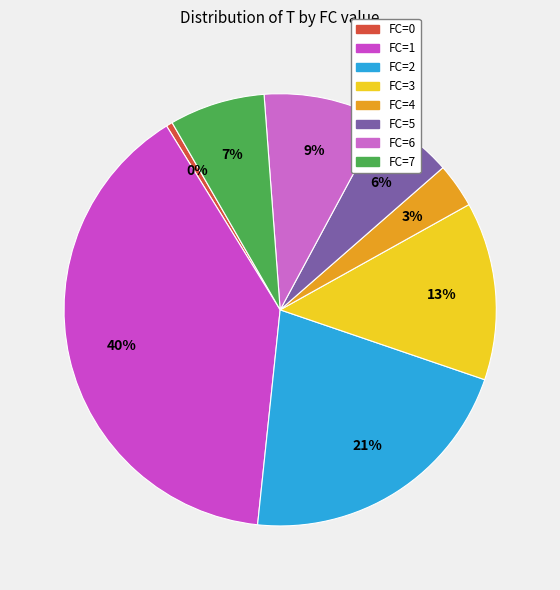

Count the number of slices in the pie.

8